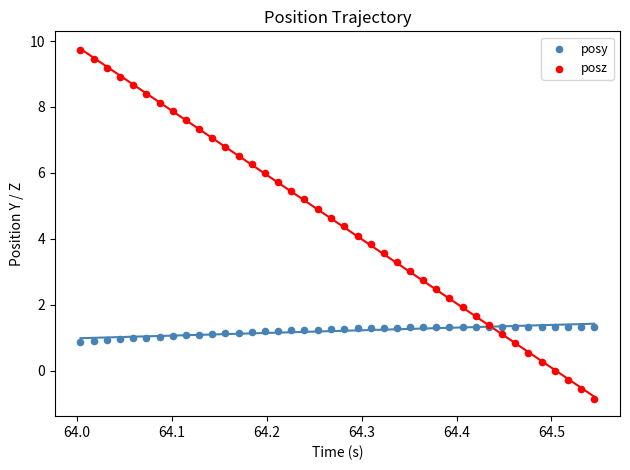

Which series has the largest Y range (max minus min)?

posz